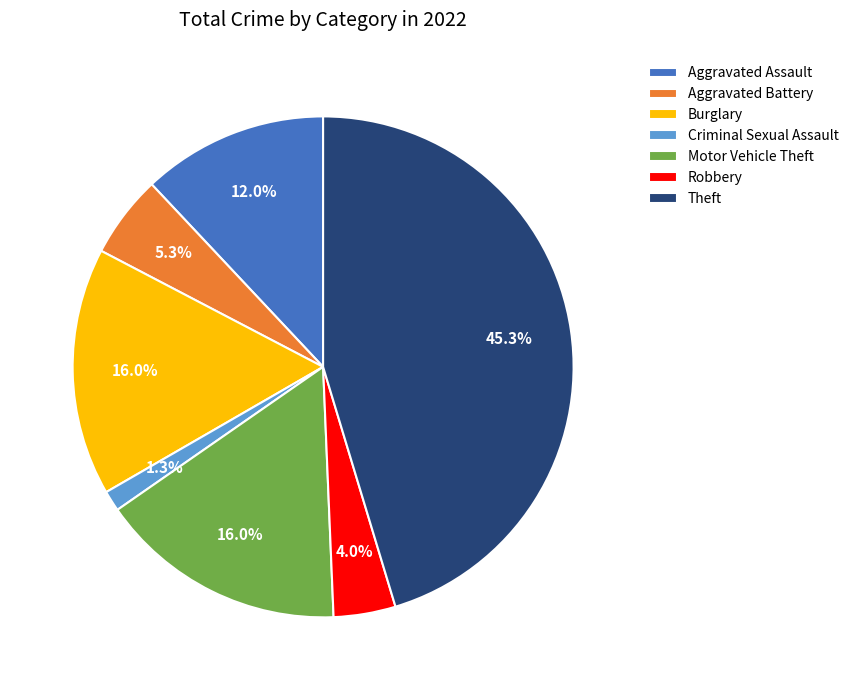

How many slices are in this pie chart?

7